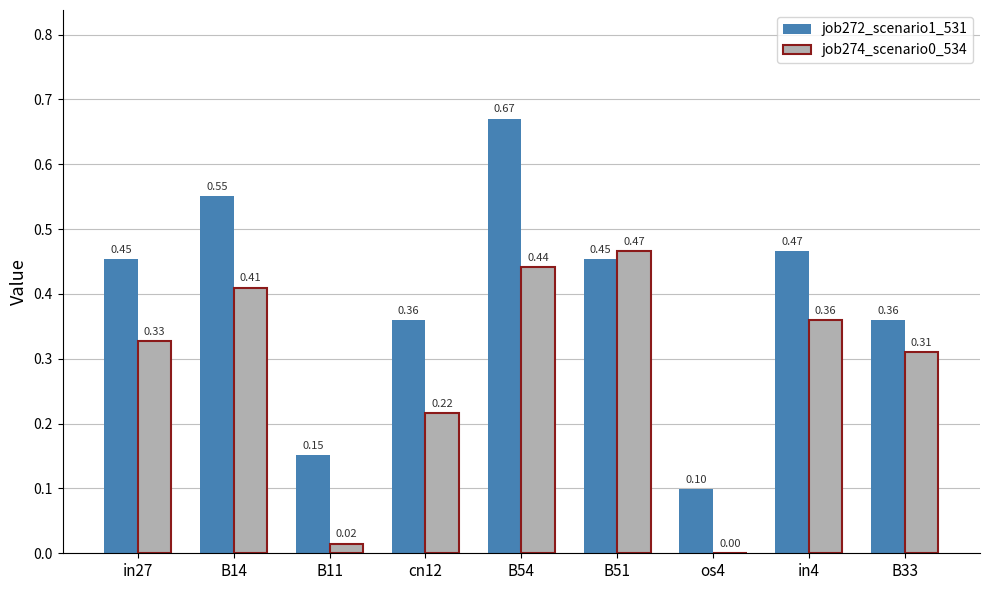

What is the total value across all series at in27?

0.8